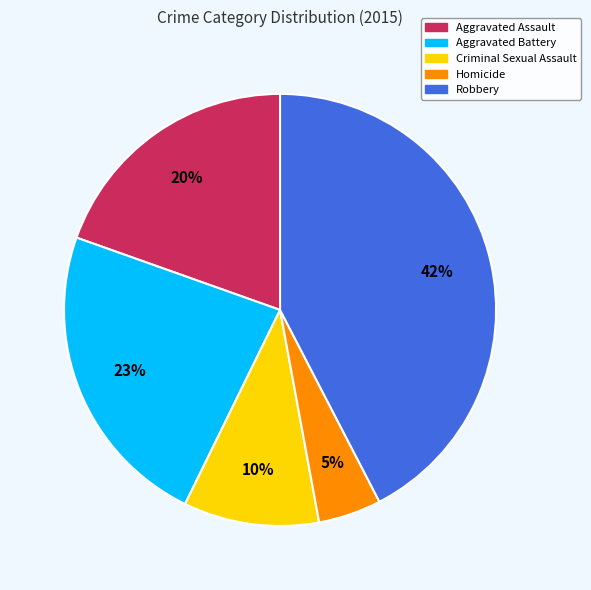

What percentage is the Homicide slice, to the nearest percent?

5%